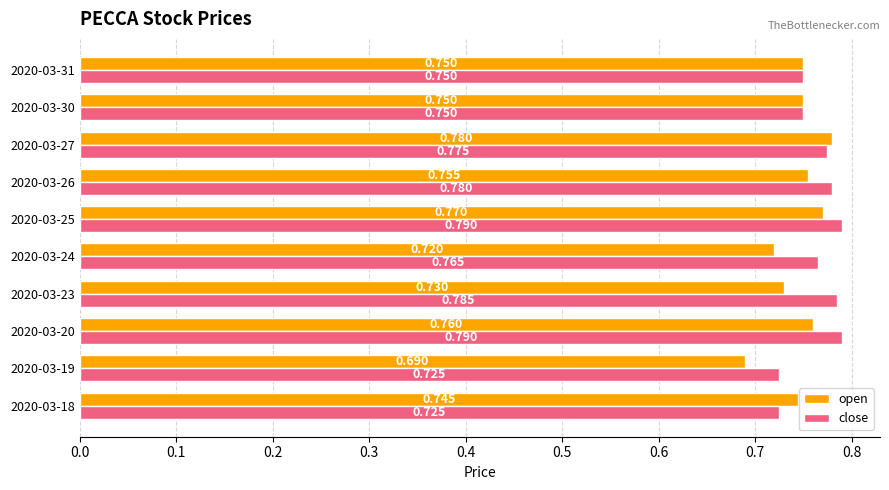

At 2020-03-23, list the series in order from smallest to largest.

open, close